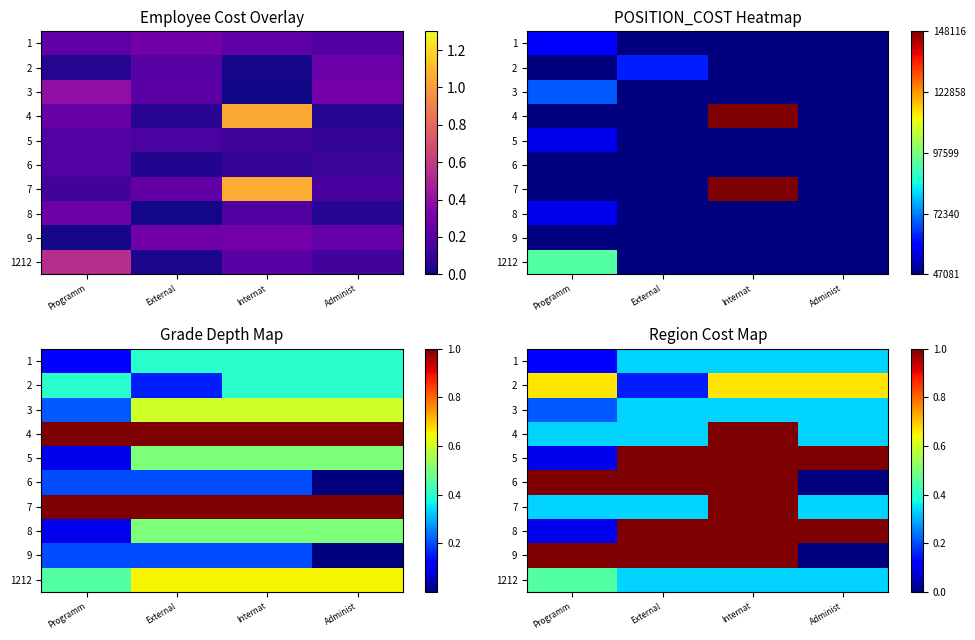

Rank the categories by 6 value from highest to lowest.

Programm, External, Internat, Administ